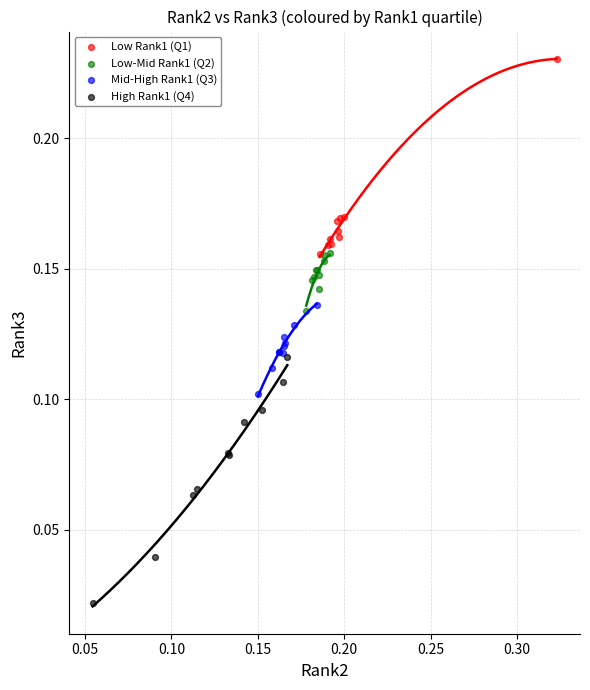

Which series reaches the minimum Y coordinate?

High Rank1 (Q4)